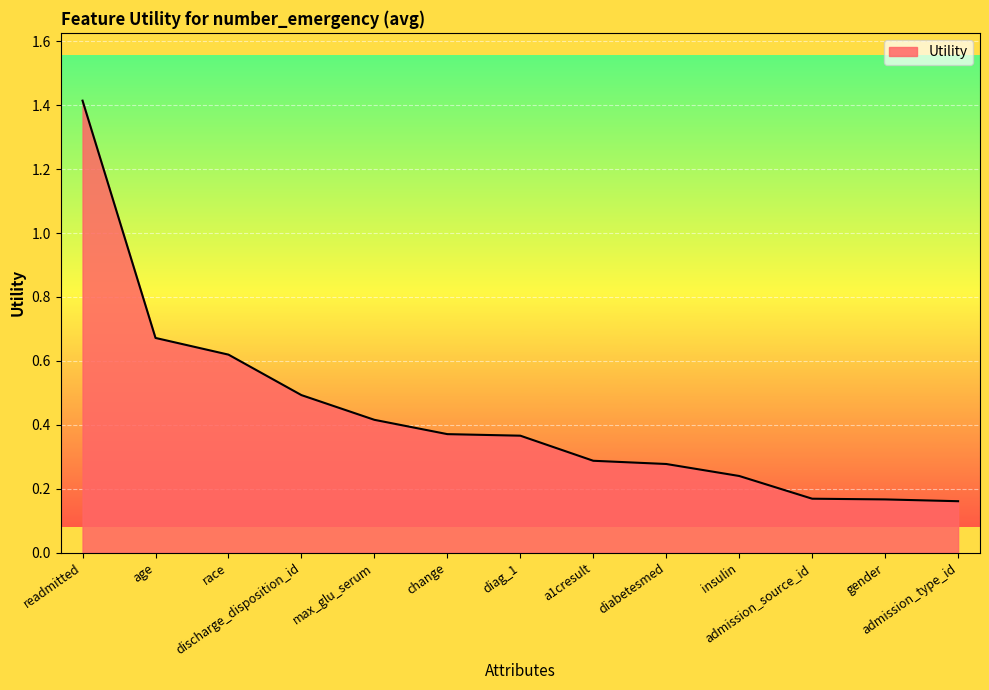

What is the sum of all values?

5.7